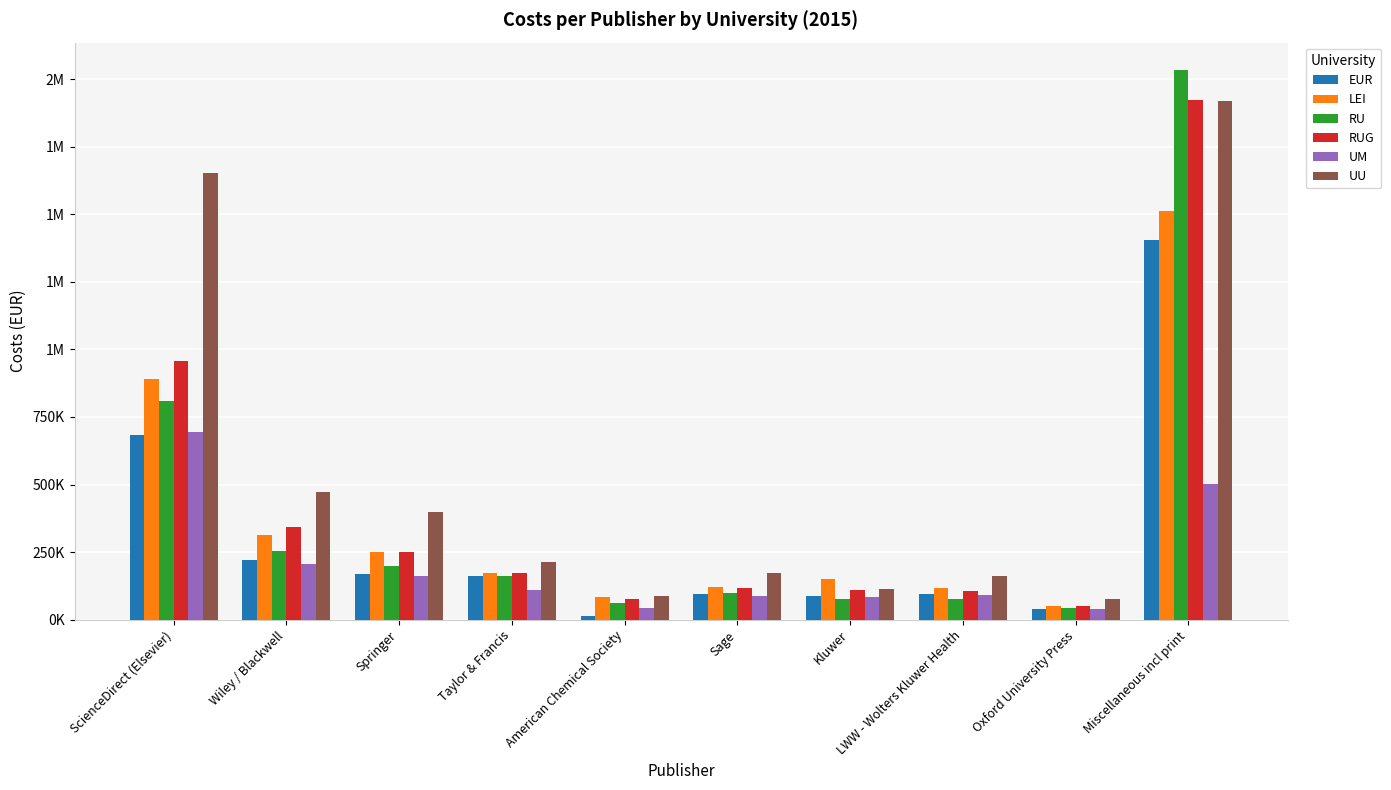

Are the bars horizontal?

No